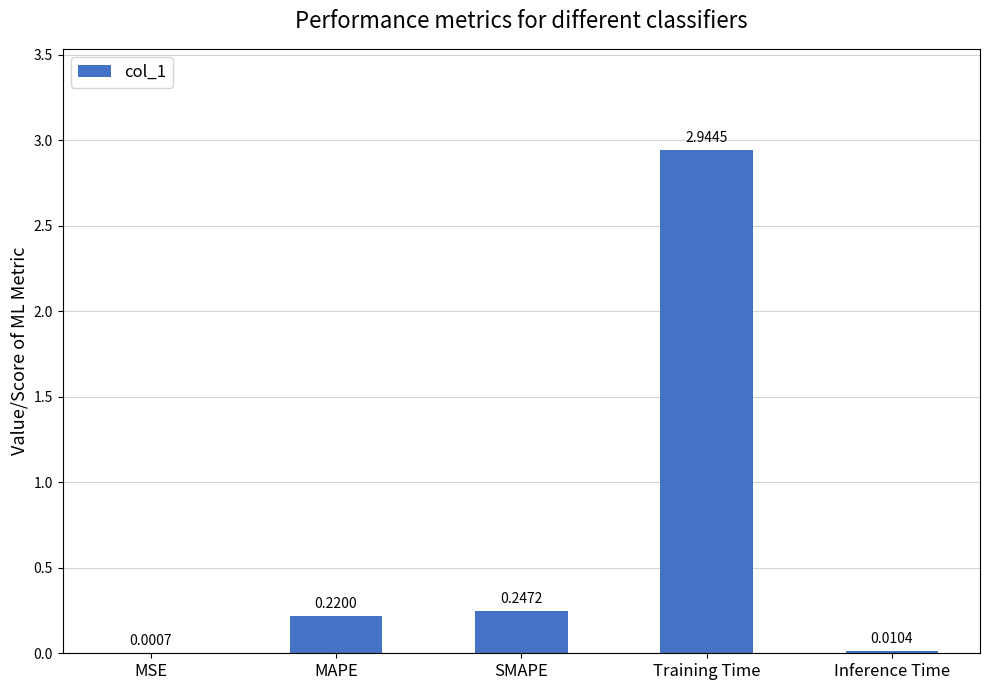

Which category has the highest value across all series?

Training Time